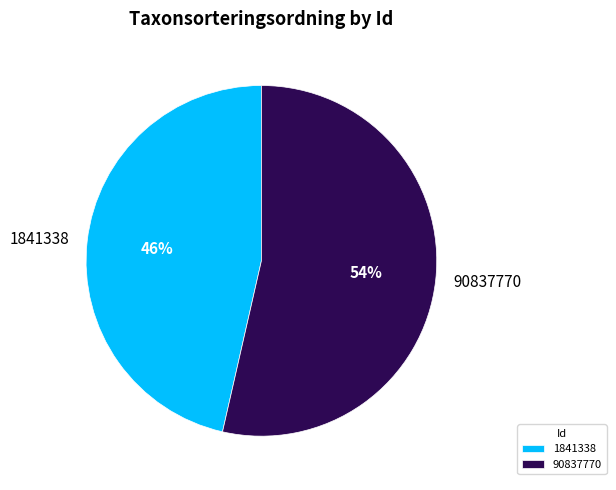

Is the sum of 90837770 and 1841338 greater than half?

Yes